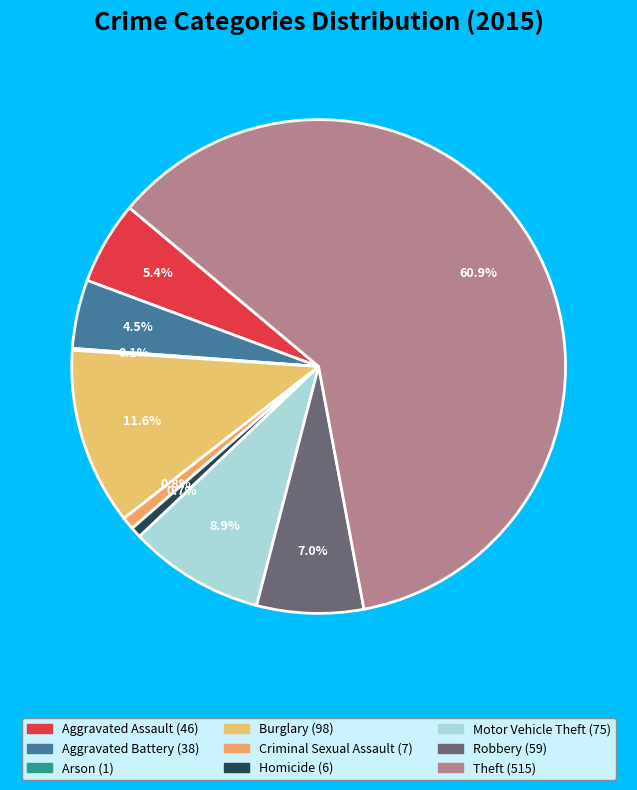

To the nearest percent, what percentage of the pie is Criminal Sexual Assault?

1%